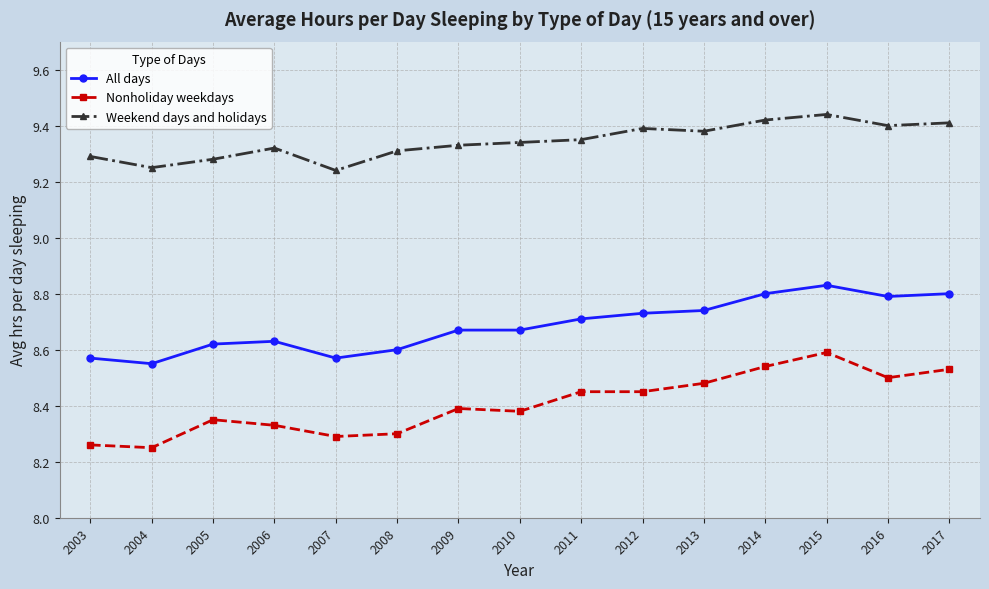

Is it true that Weekend days and holidays equals 9.3 at 2011?

True